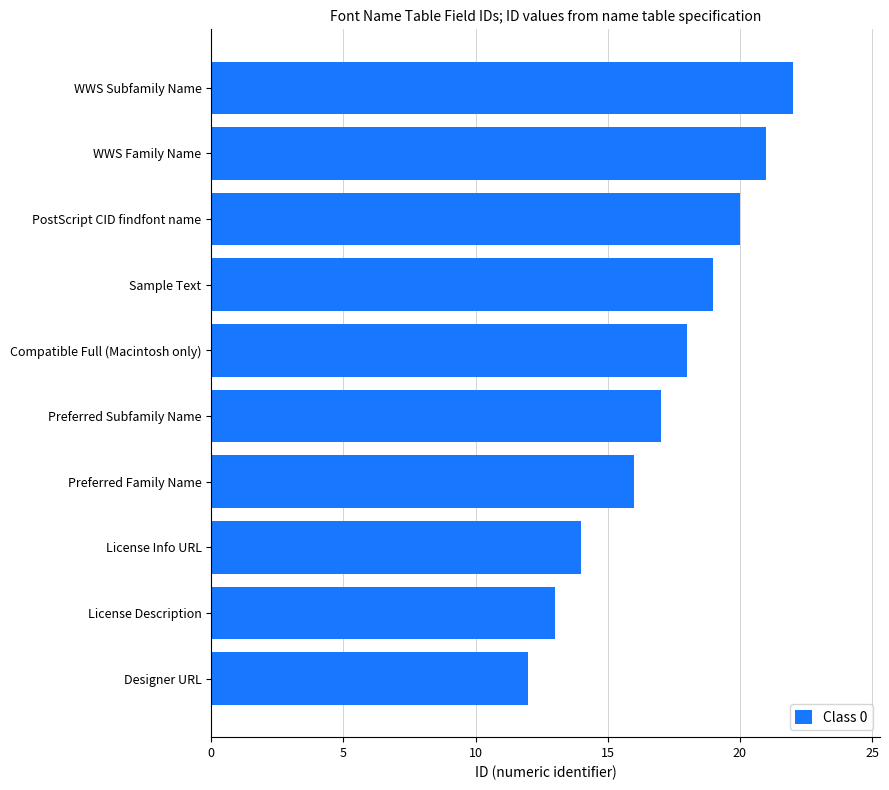

True or false: the data shows 12 at Designer URL.

True